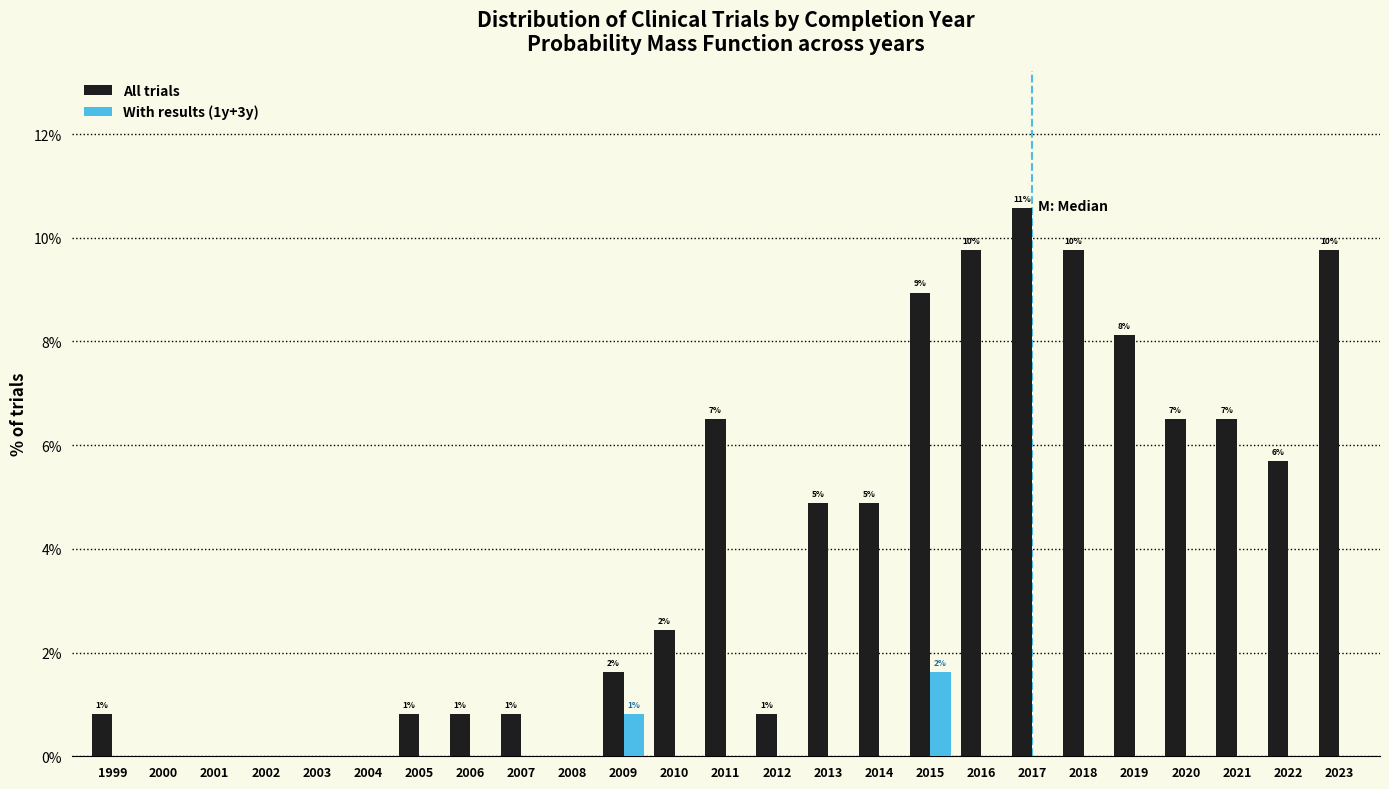

What is the sum of the All trials values at 2023 and 2017?

20.3